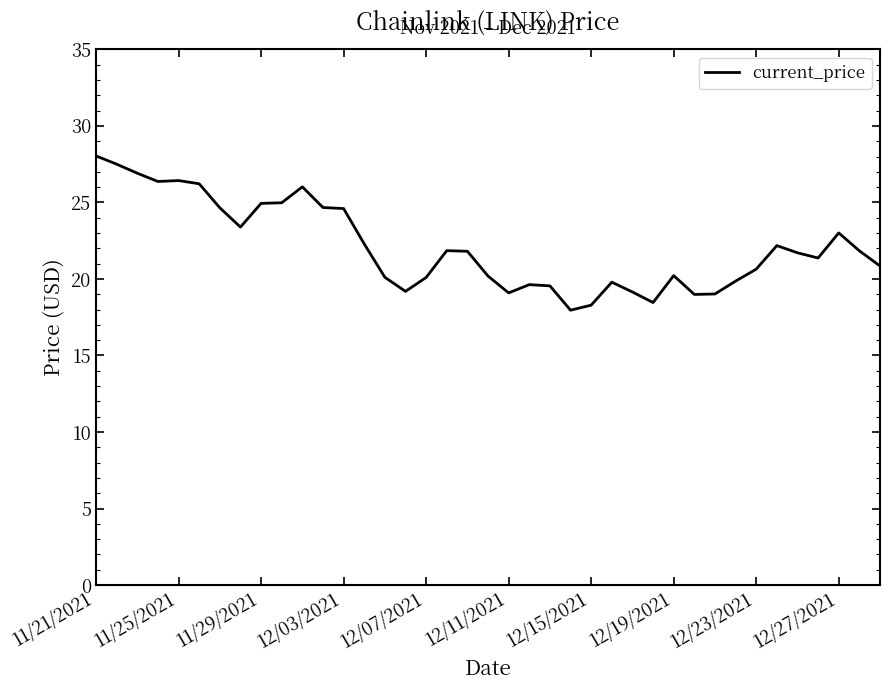

What is the smallest value displayed?

18.0